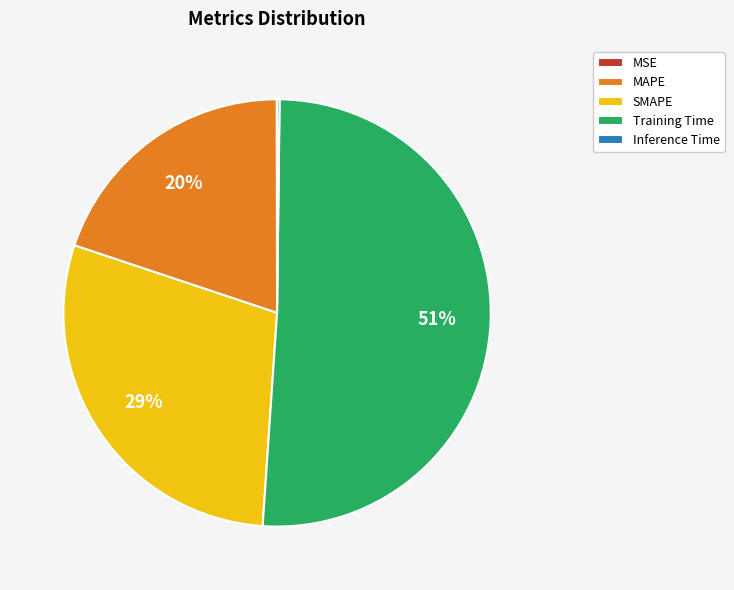

Which slice is the largest?

Training Time